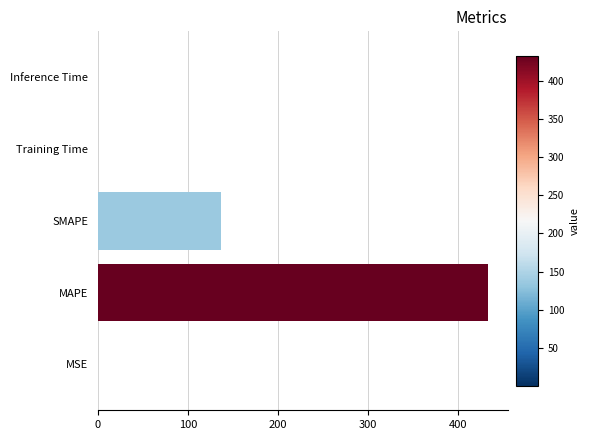

What is the sum of all values?

570.4